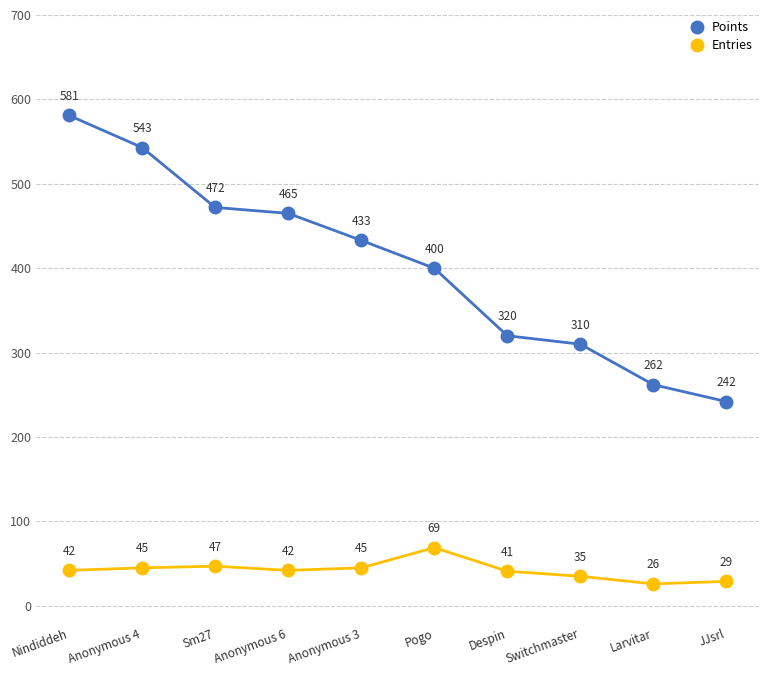

How many values in the Points series are below 433?

5